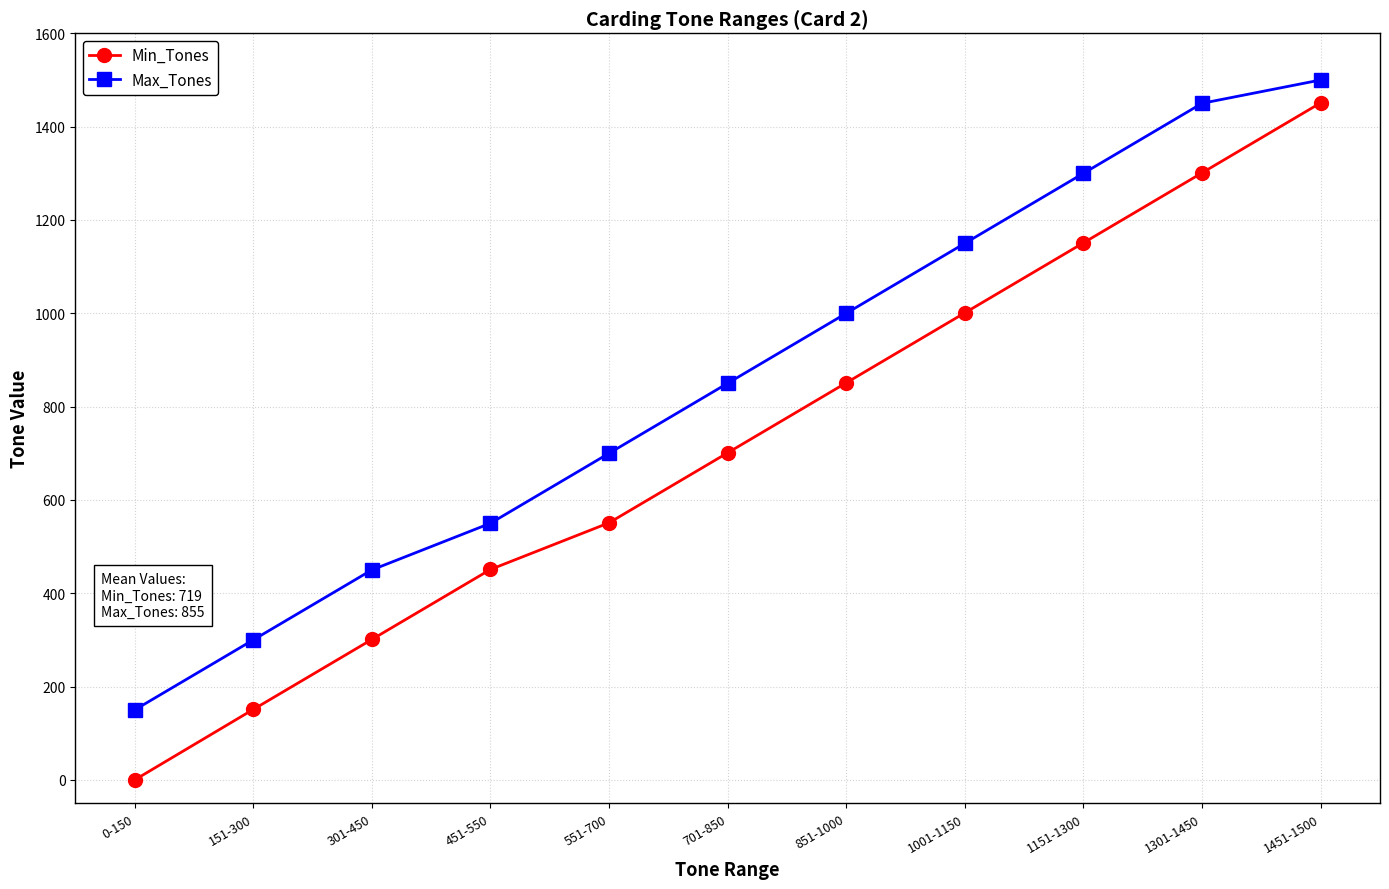

Rank the series at 851-1000 from lowest to highest value.

Min_Tones, Max_Tones